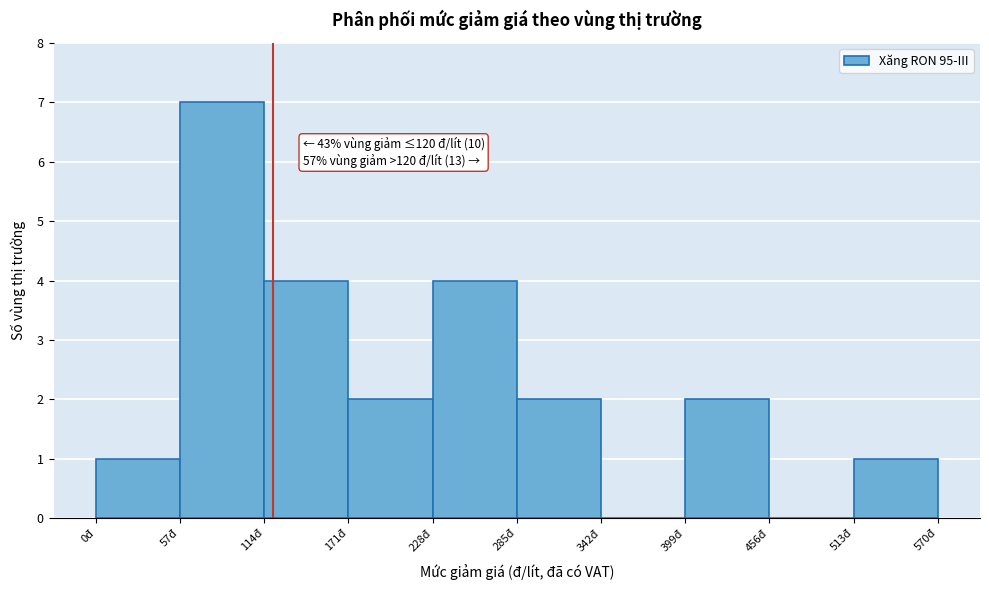

Over which range of the x-axis is the bar tallest?

57 to 114